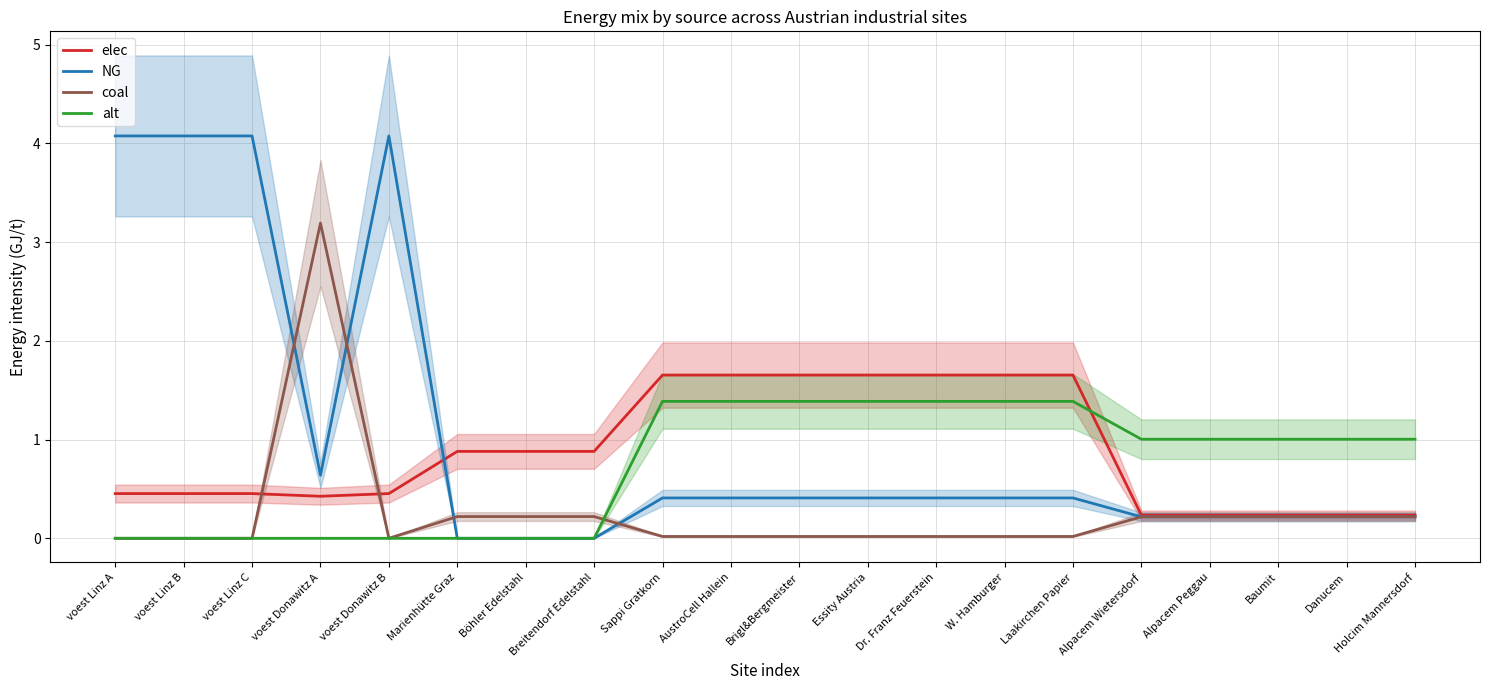

What is the difference between the second highest and second lowest values in the coal series?

0.2